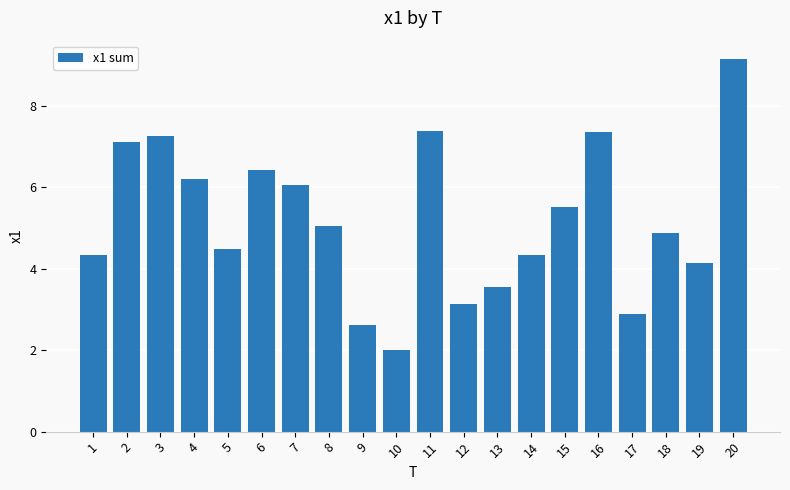

The chart shows a value of 0.7 at 17. True or false?

False